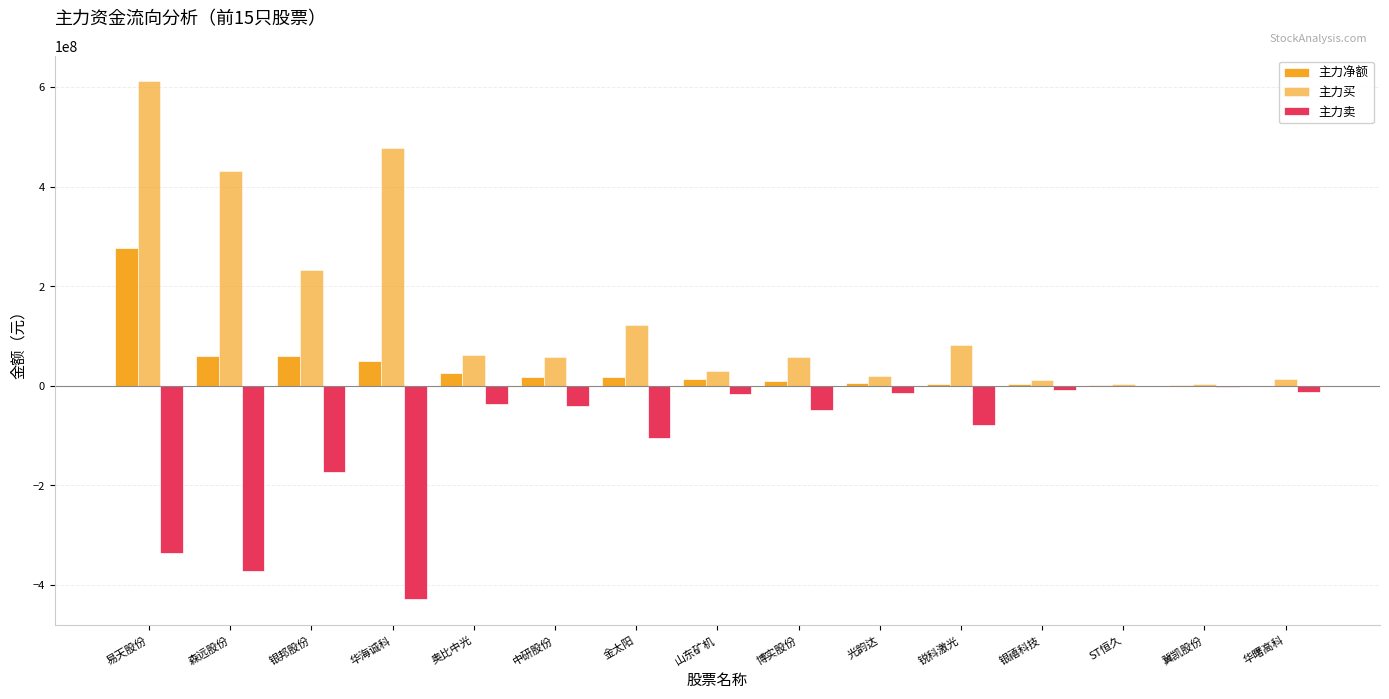

What is the difference between the 主力卖 values at 银邦股份 and 金太阳?

67103401